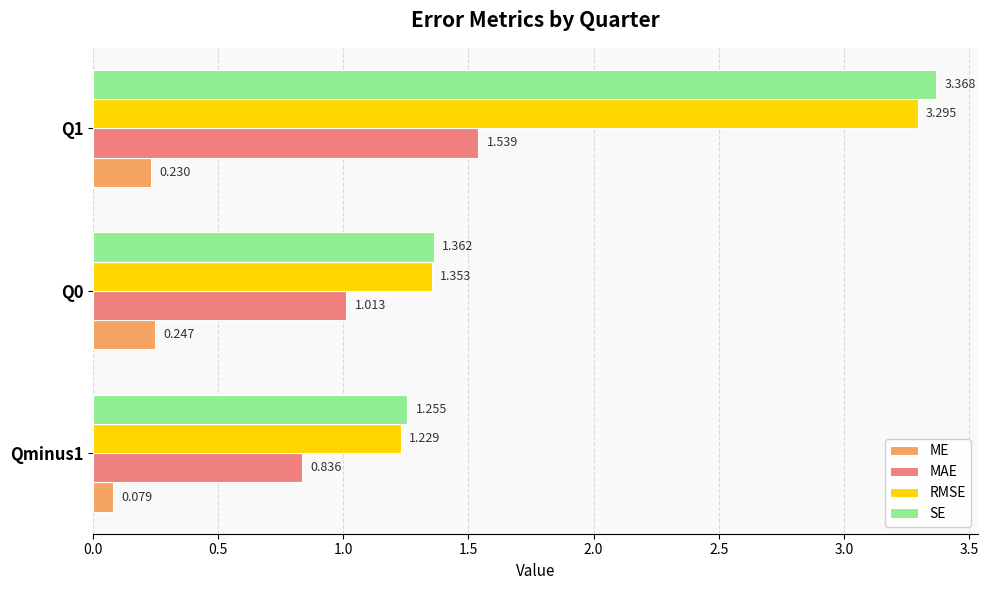

Which series has the widest spread of values?

SE